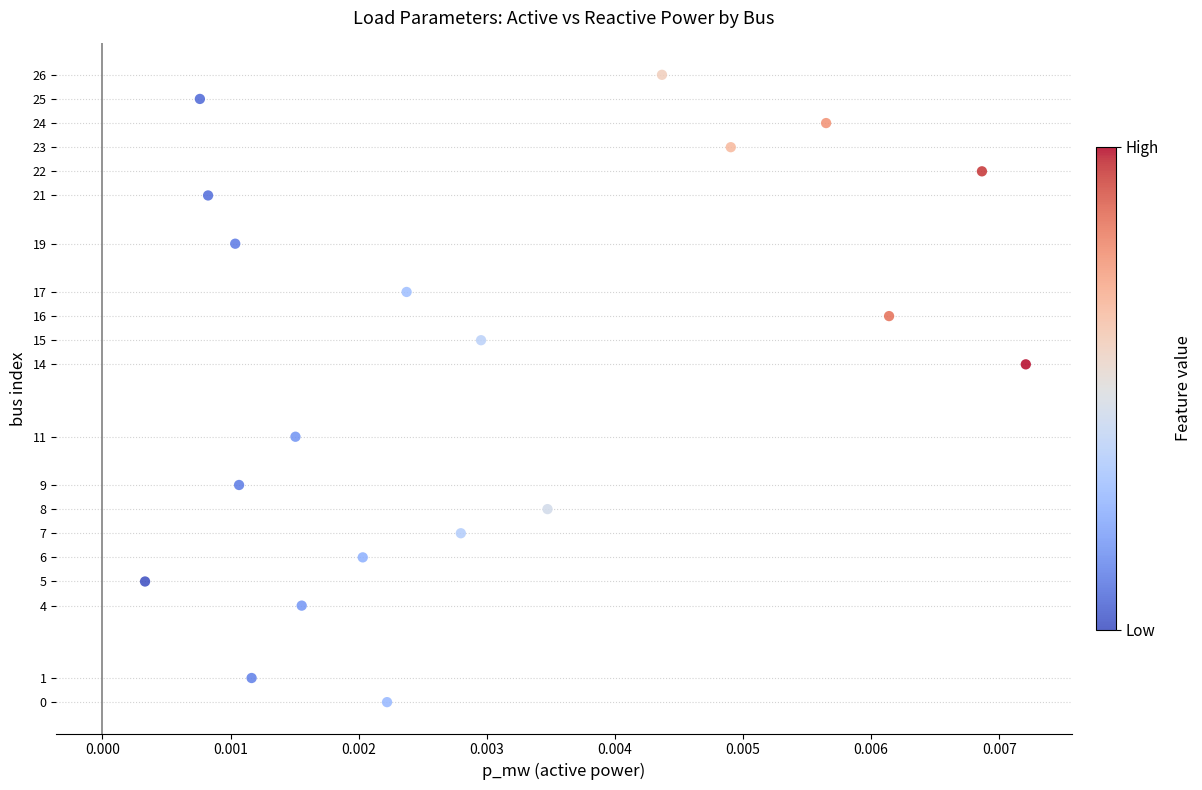

What Y value in the scatter plot is closest to 13?

14